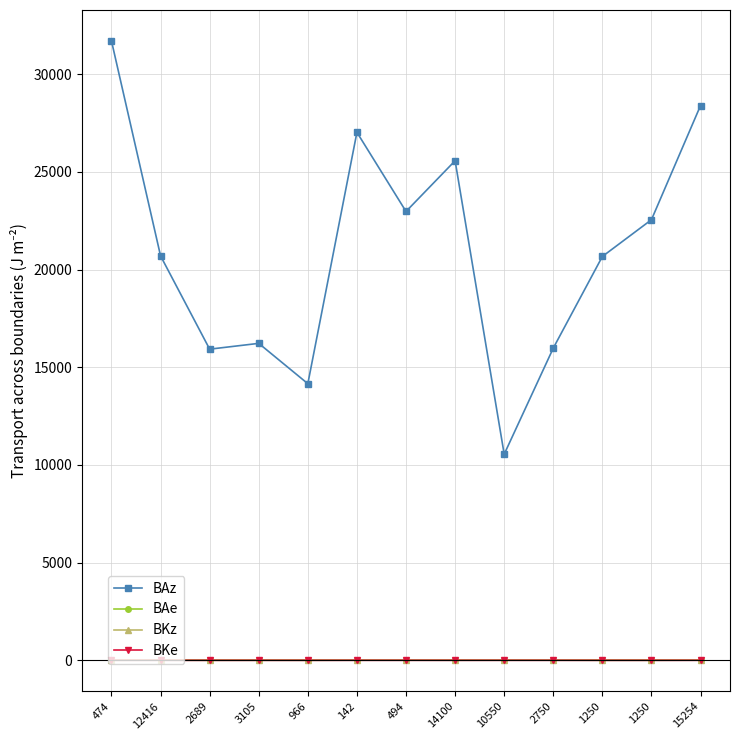

What are all the series names shown in the legend?

BAz, BAe, BKz, BKe